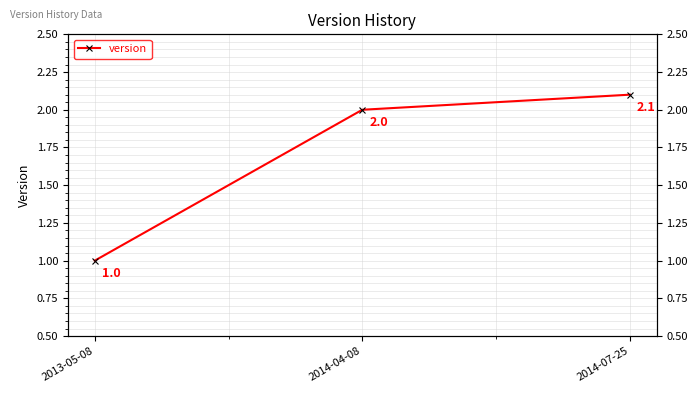

What is the ratio of the value at 2013-05-08 to the value at 2014-07-25?

0.5